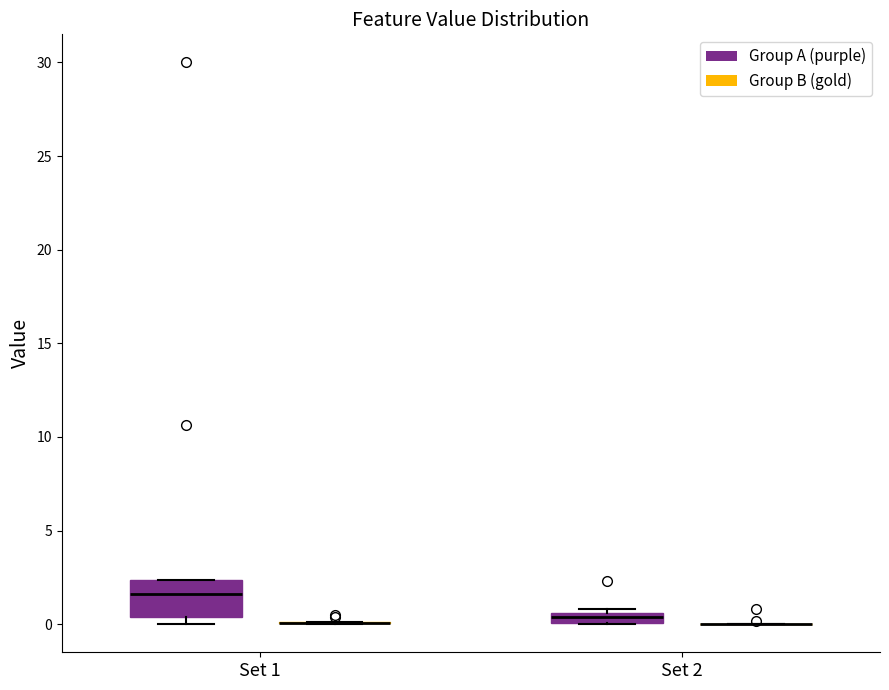

Where is the lower edge of the box for Set 1 (Group A (purple)) on the y-axis? The values are not printed on the chart, so give them approximately, as read against the axis.

0.5